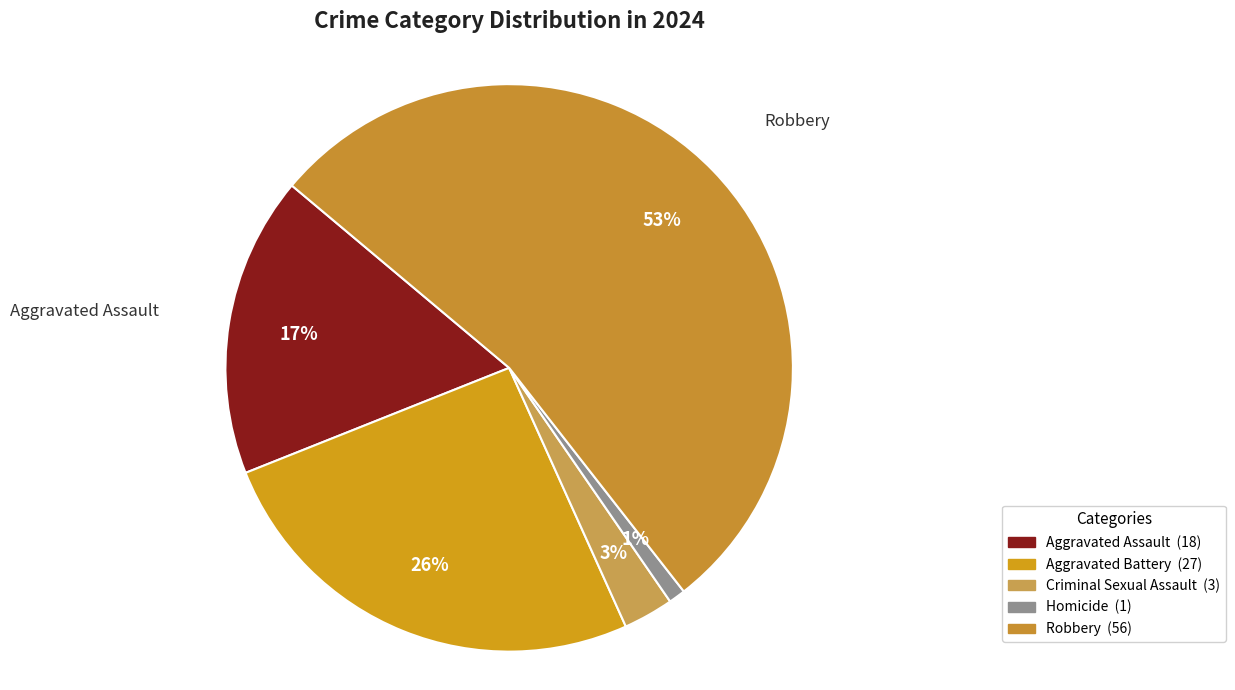

Approximately how many times larger is the value at Aggravated Assault compared to Homicide?

18.0